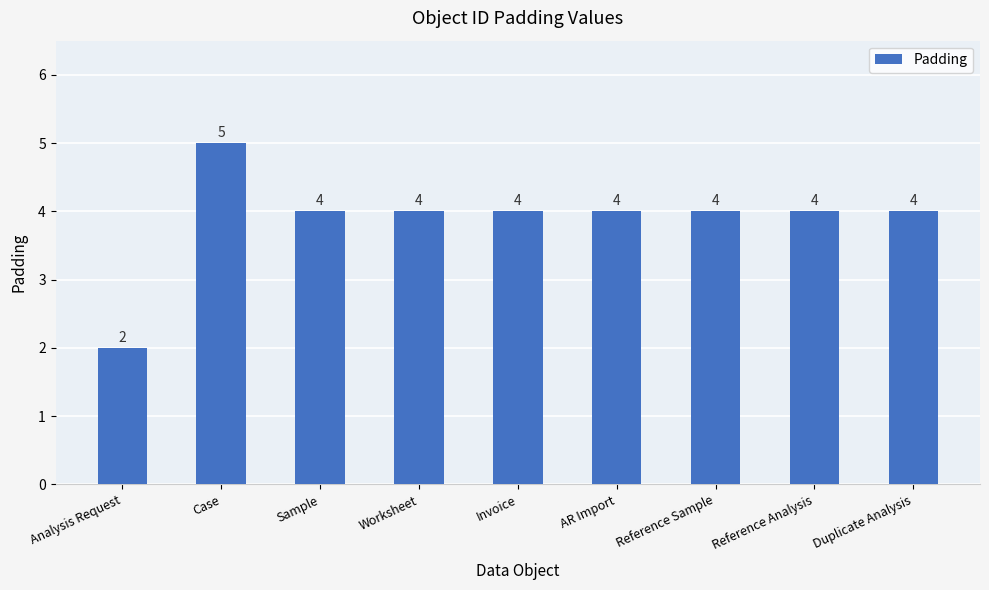

Is it true that the value at Duplicate Analysis is 2?

False